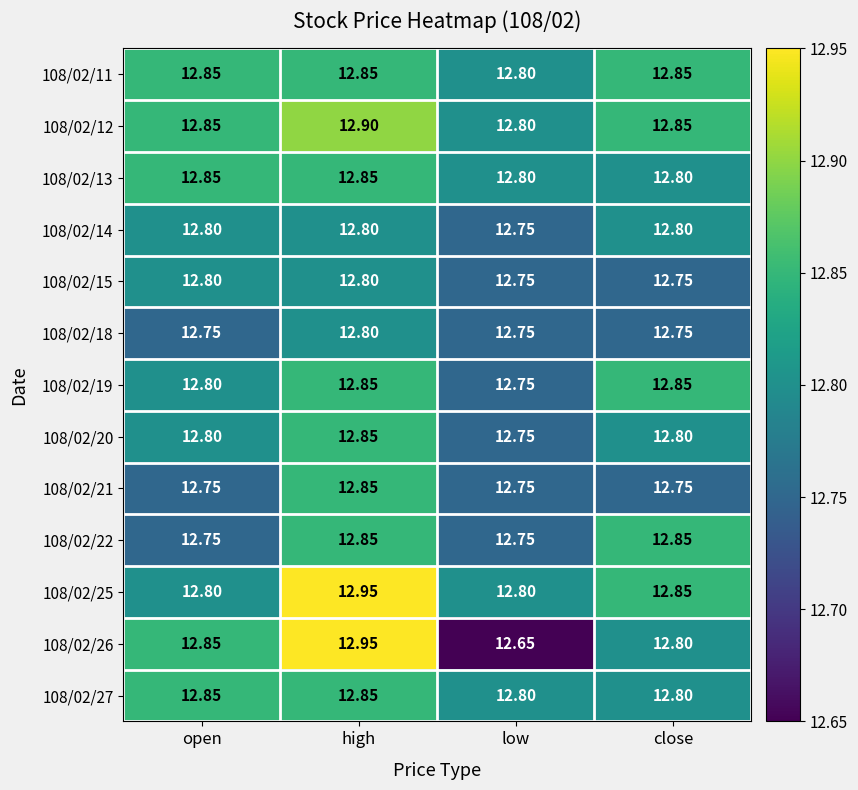

Which series changed the most between high and low?

108/02/26